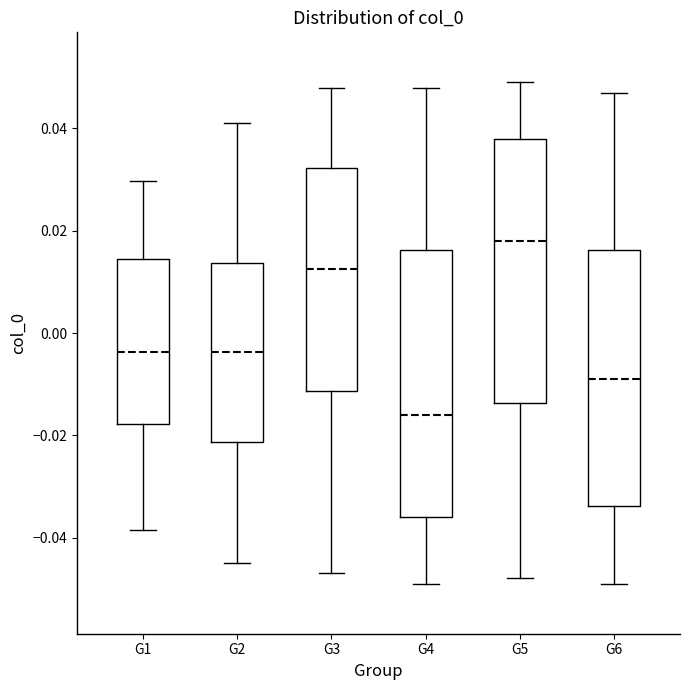

Reading left to right, transcribe this box plot: for each box, give where its median line is, the range the box spans, and where its two whiskers end, as read against the y-axis. The values are not printed on the chart, so give them approximately, as read against the axis.

G1: median -0.004, box -0.018 to 0.014, whiskers -0.038 to 0.030
G2: median -0.004, box -0.022 to 0.014, whiskers -0.044 to 0.042
G3: median 0.012, box -0.012 to 0.032, whiskers -0.046 to 0.048
G4: median -0.016, box -0.036 to 0.016, whiskers -0.048 to 0.048
G5: median 0.018, box -0.014 to 0.038, whiskers -0.048 to 0.050
G6: median -0.008, box -0.034 to 0.016, whiskers -0.048 to 0.048